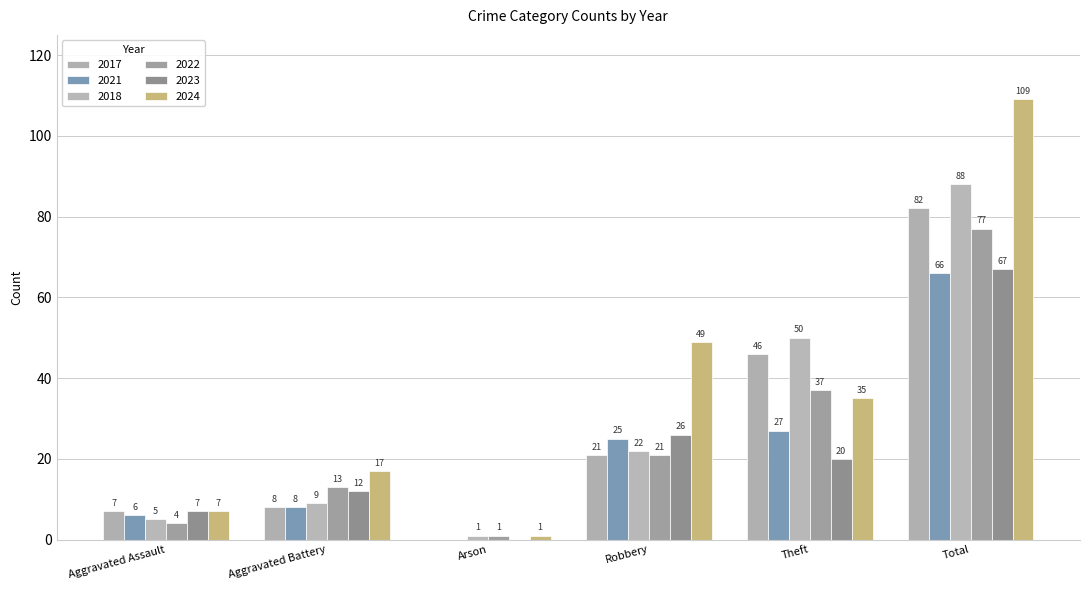

Reading left to right, extract all data points from this chart.

2017: 7	8	0	21	46	82
2021: 6	8	0	25	27	66
2018: 5	9	1	22	50	88
2022: 4	13	1	21	37	77
2023: 7	12	0	26	20	67
2024: 7	17	1	49	35	109